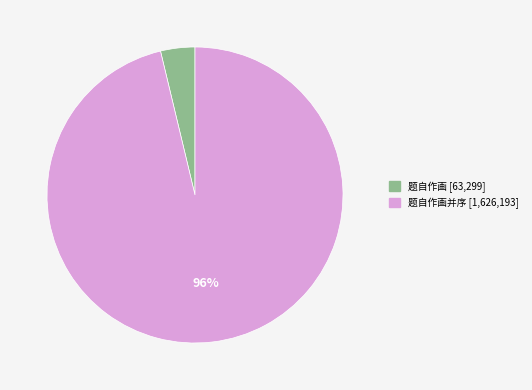

Is there a majority slice in this chart?

Yes